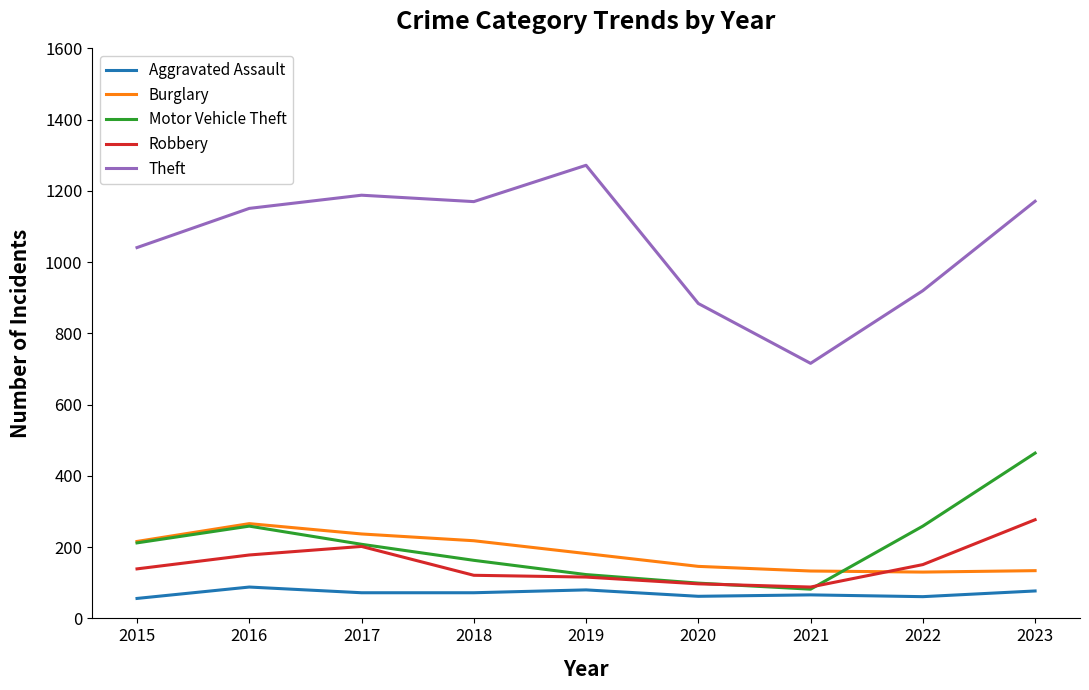

The value of Motor Vehicle Theft at 2022 is 94. True or false?

False